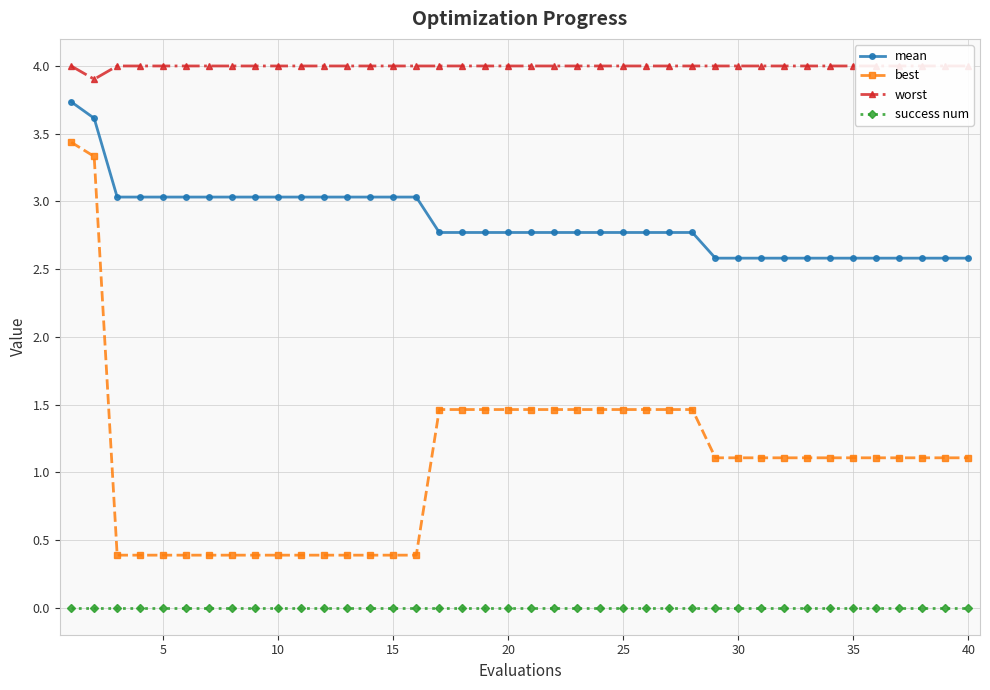

What is the lowest value of the best series?

0.4